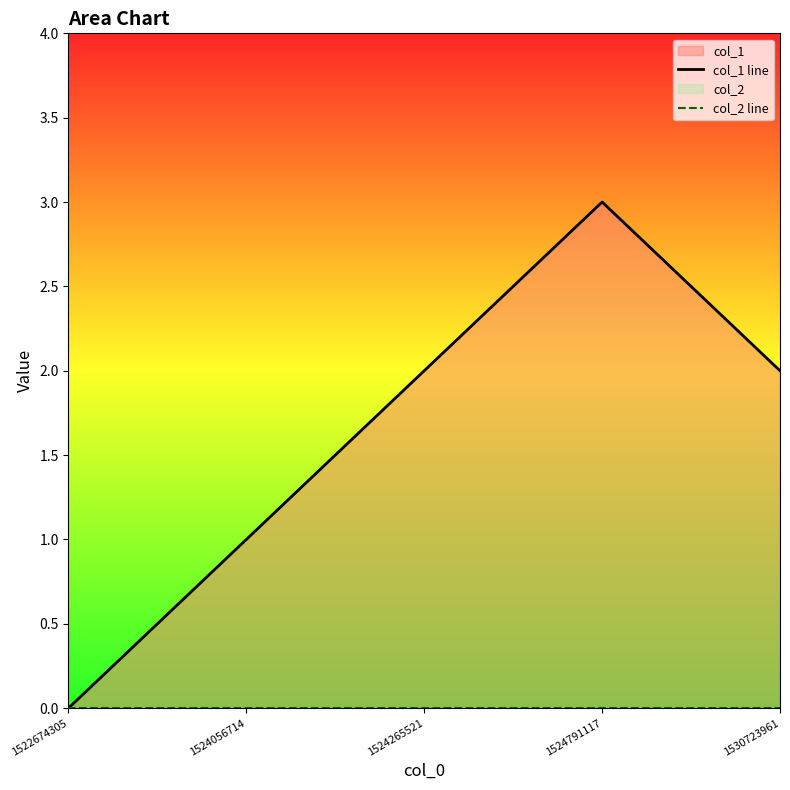

How many distinct data groups are displayed?

2